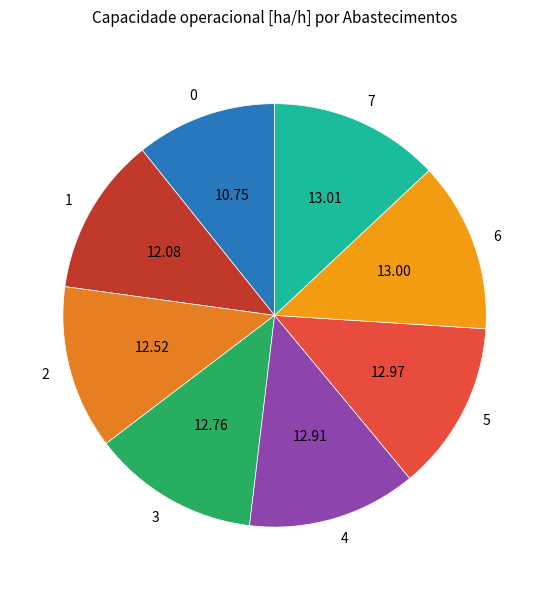

Approximately how many times larger is the value at 1 compared to 2?

1.0